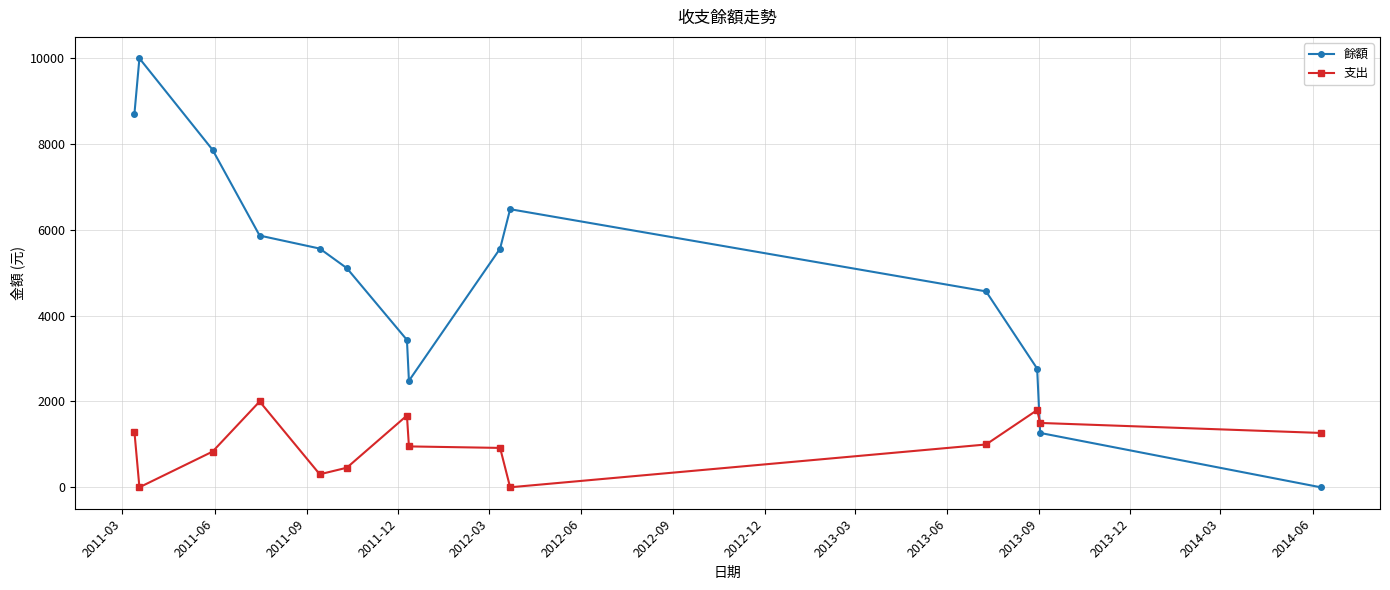

How many interior local peaks does the 餘額 series have?

2